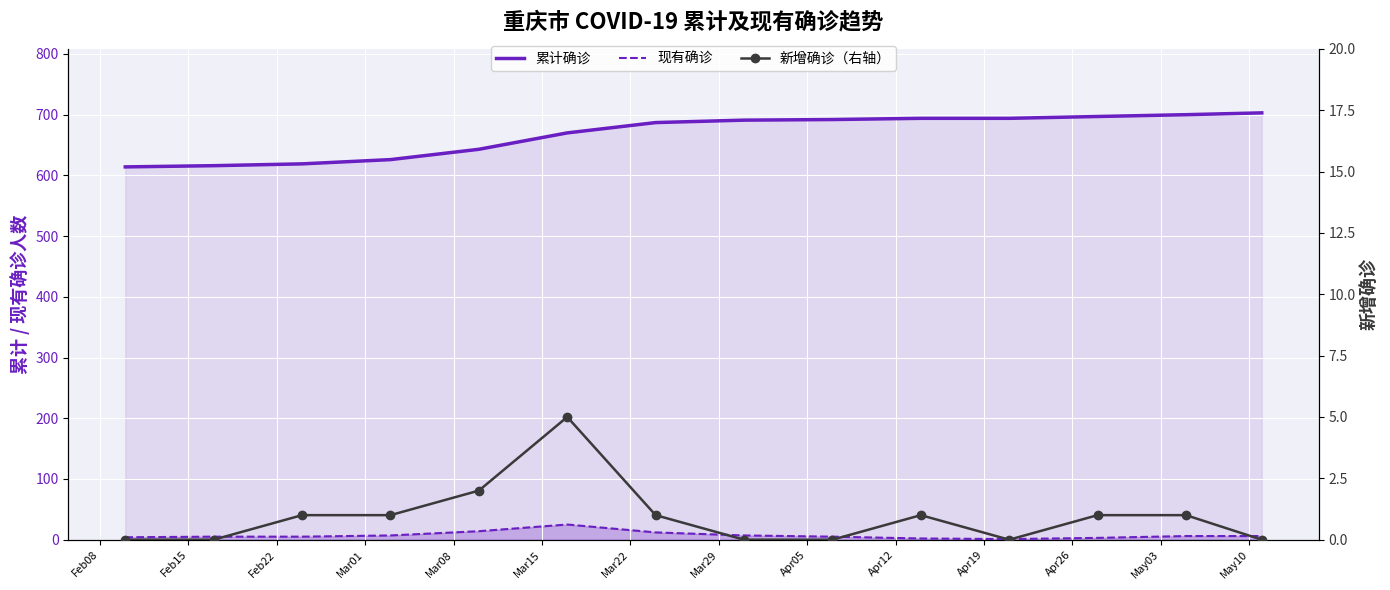

How many lines are shown in the chart?

3